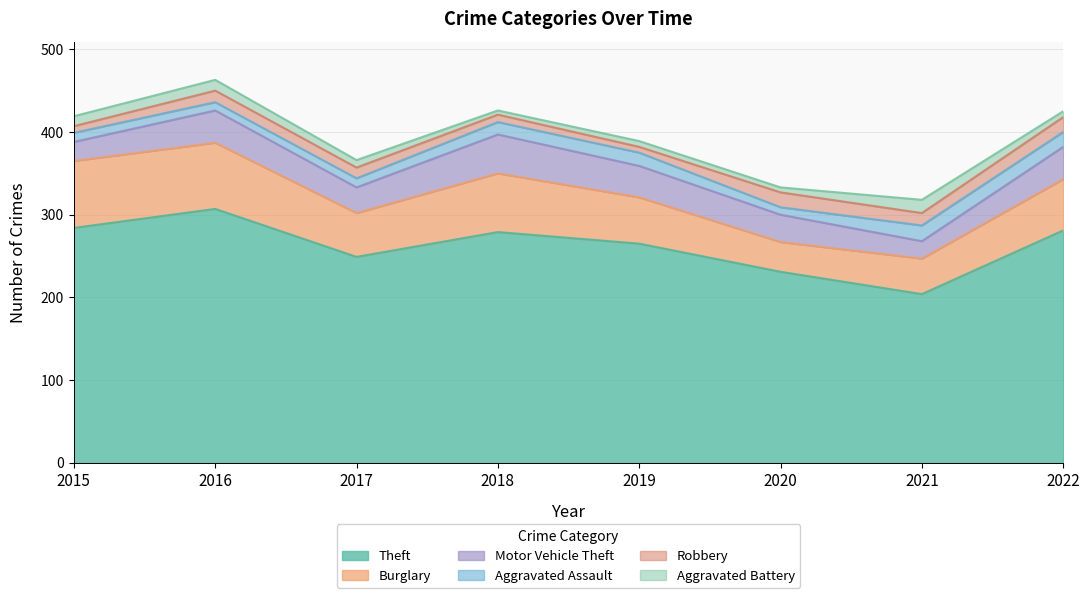

At which label does Aggravated Assault reach its peak?

2021